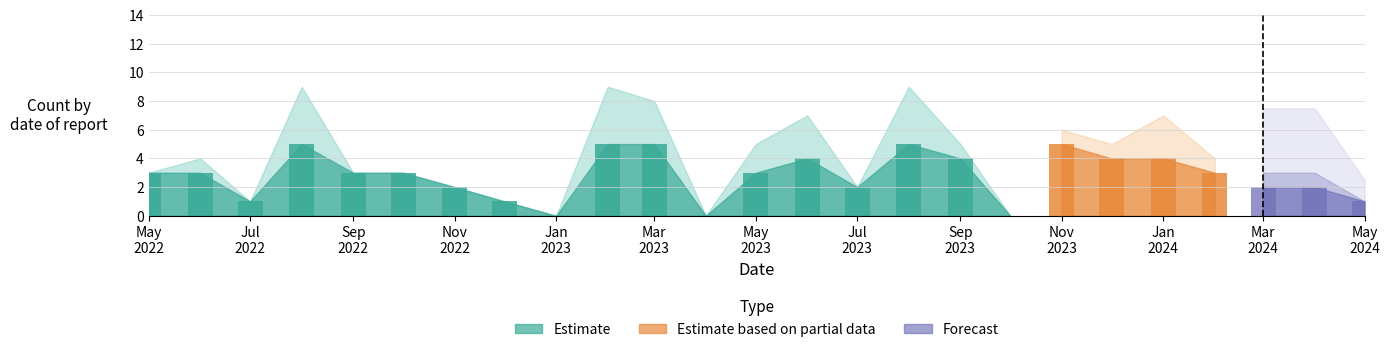

List the labels in order of value, largest first.

2022-08, 2023-02, 2023-03, 2023-08, 2023-11, 2023-06, 2023-09, 2023-12, 2024-01, 2022-05, 2022-06, 2022-09, 2022-10, 2023-05, 2024-02, 2022-11, 2023-07, 2024-03, 2024-04, 2022-07, 2022-12, 2024-05, 2023-01, 2023-04, 2023-10